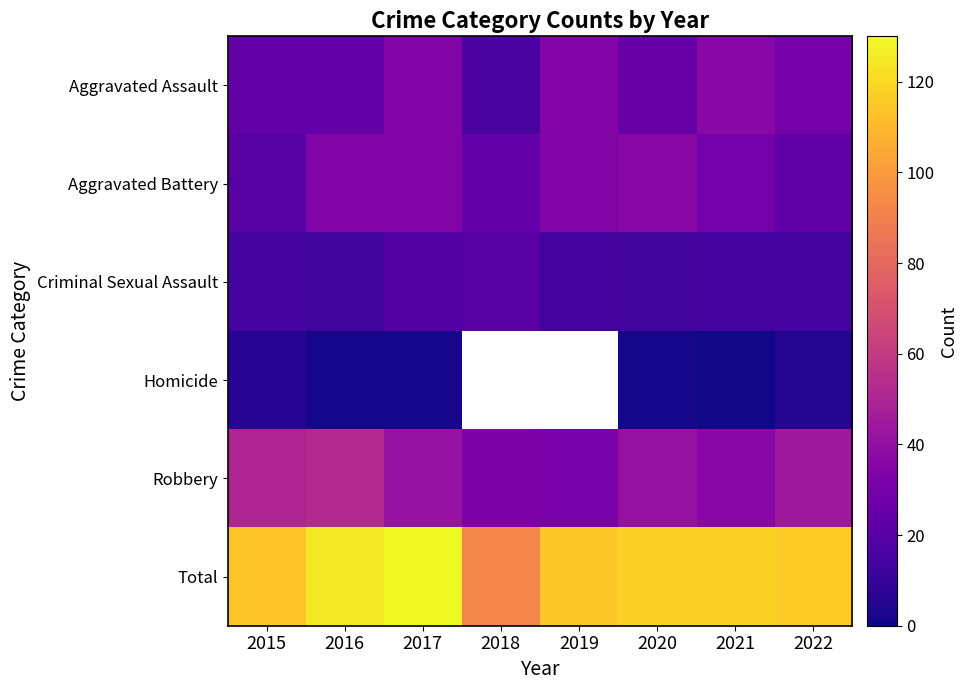

Rank the series by their maximum value, from lowest to highest.

Homicide, Criminal Sexual Assault, Aggravated Assault, Aggravated Battery, Robbery, Total